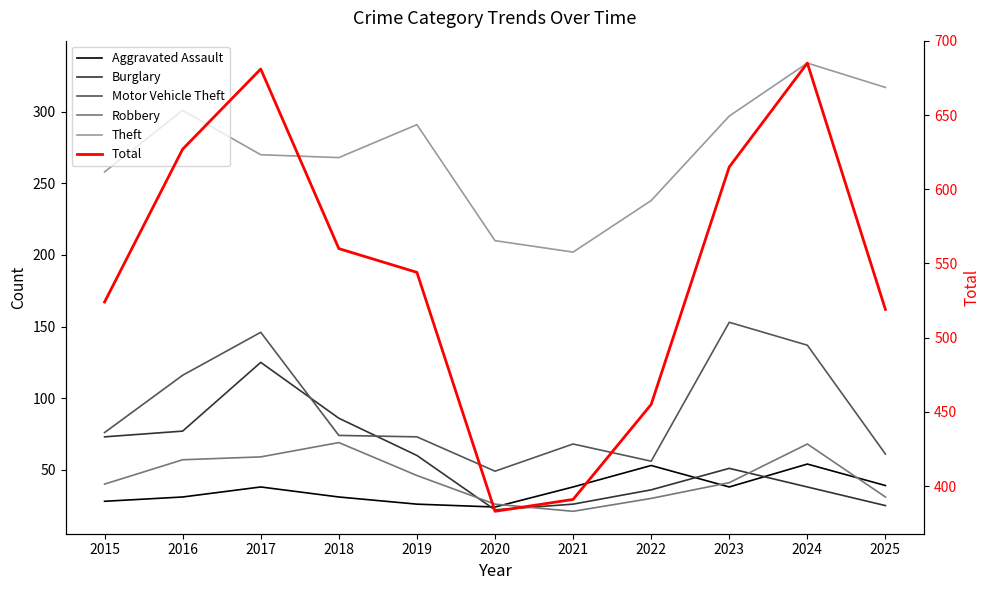

How many lines are shown in the chart?

6